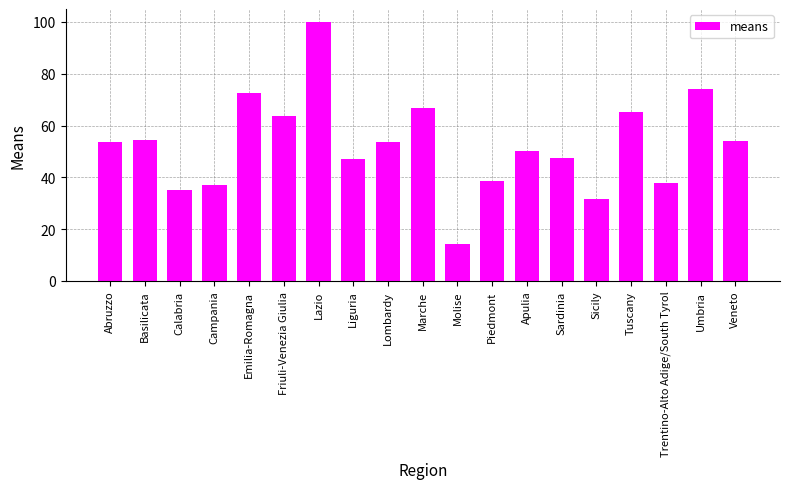

What is the minimum value shown in the chart?

14.4